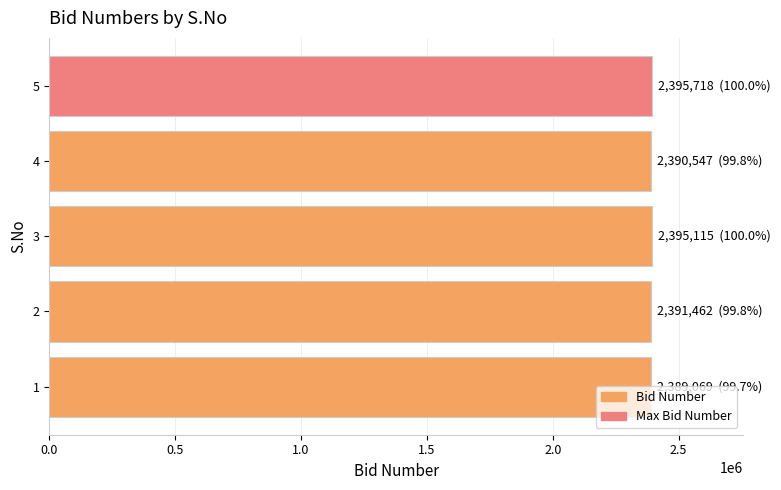

What is the difference between the second highest and minimum values?

6046